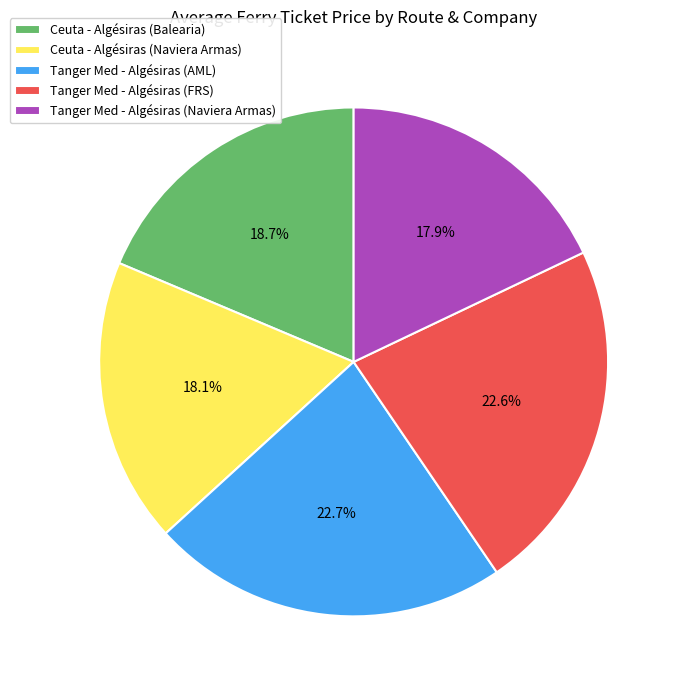

Approximately how many times larger is the value at Ceuta - Algésiras (Naviera Armas) compared to Ceuta - Algésiras (Balearia)?

1.0